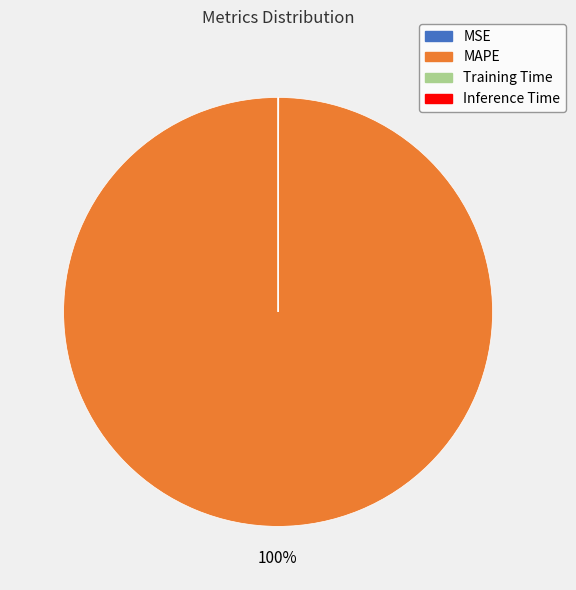

Is there any slice that represents more than half of the pie?

Yes